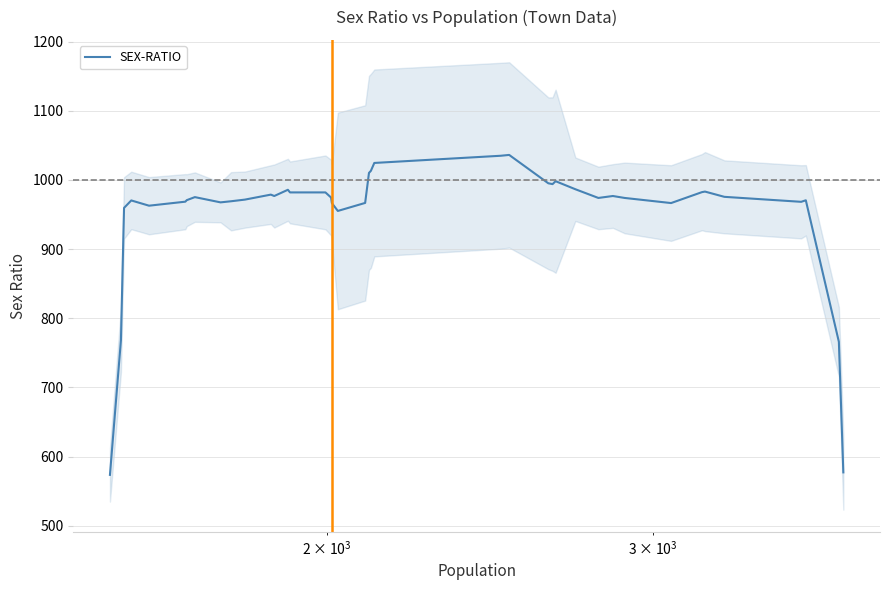

What is the smallest value displayed?

573.6